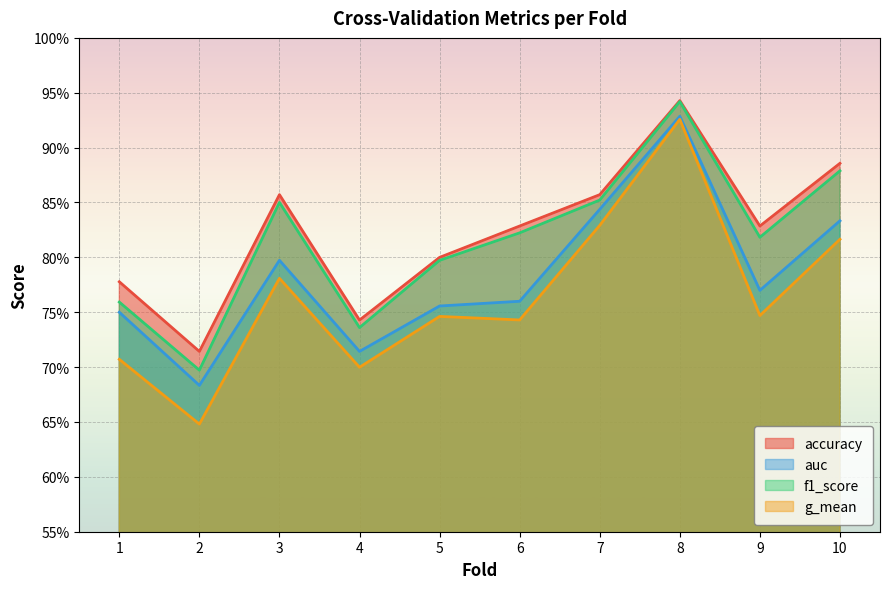

Reading left to right, what are all the values shown in this chart?

accuracy: 1=0.8	2=0.7	3=0.9	4=0.7	5=0.8	6=0.8	7=0.9	8=0.9	9=0.8	10=0.9
auc: 1=0.8	2=0.7	3=0.8	4=0.7	5=0.8	6=0.8	7=0.8	8=0.9	9=0.8	10=0.8
f1_score: 1=0.8	2=0.7	3=0.9	4=0.7	5=0.8	6=0.8	7=0.9	8=0.9	9=0.8	10=0.9
g_mean: 1=0.7	2=0.6	3=0.8	4=0.7	5=0.7	6=0.7	7=0.8	8=0.9	9=0.7	10=0.8